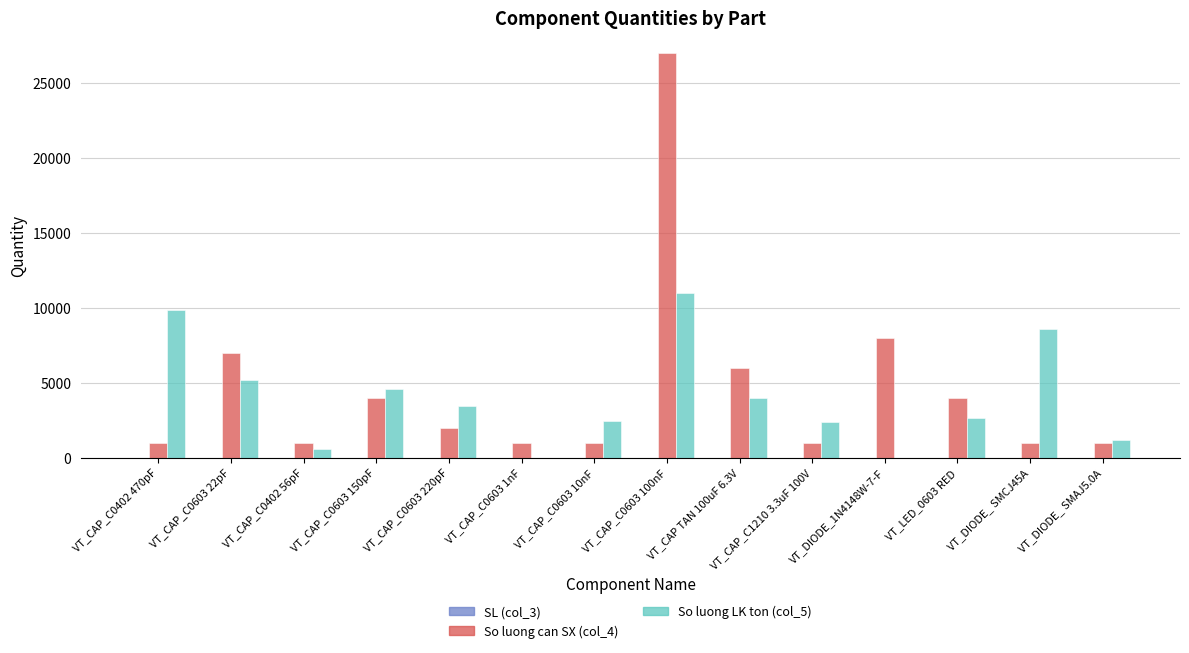

What is the maximum value shown in the chart?

27000